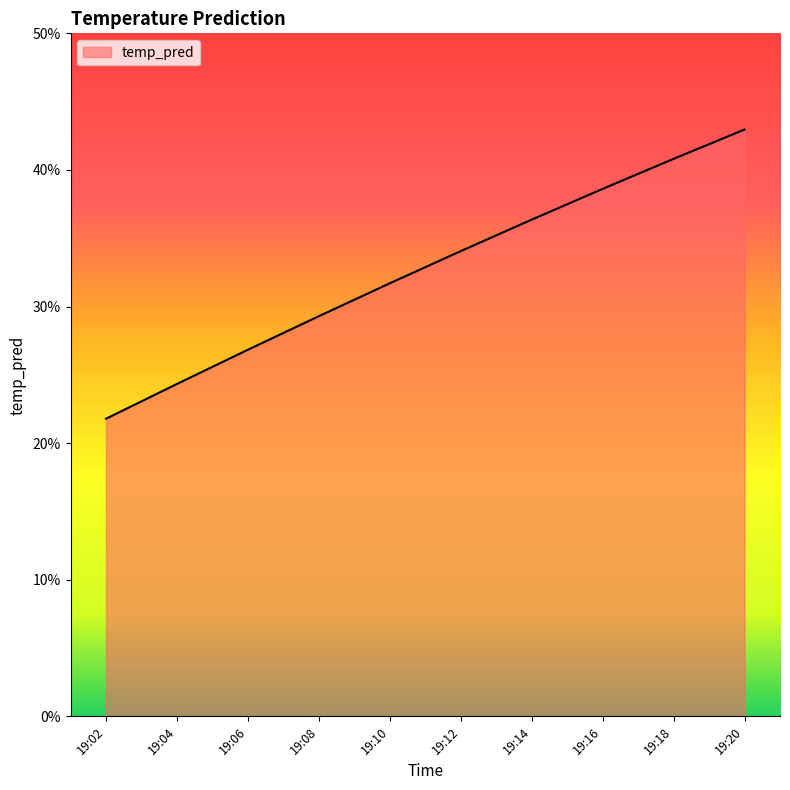

Does the chart have visible grid lines?

No